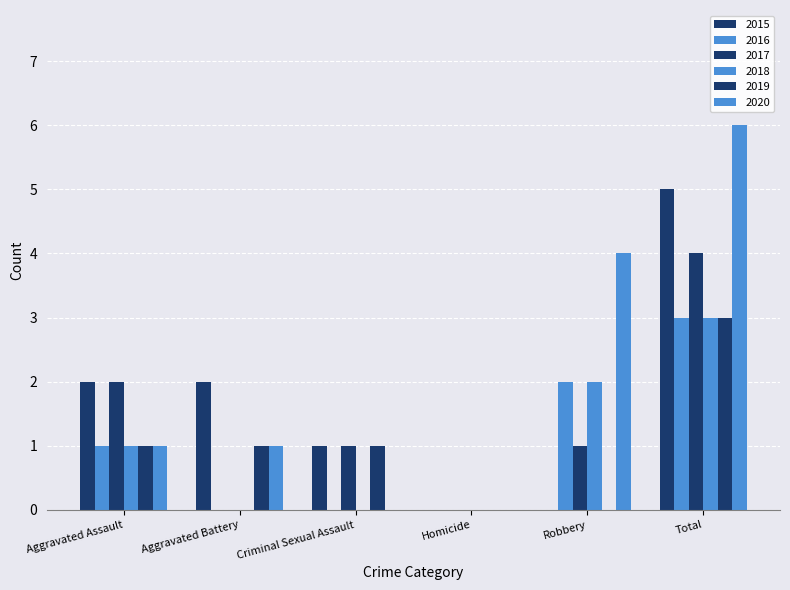

How many distinct data groups are displayed?

6